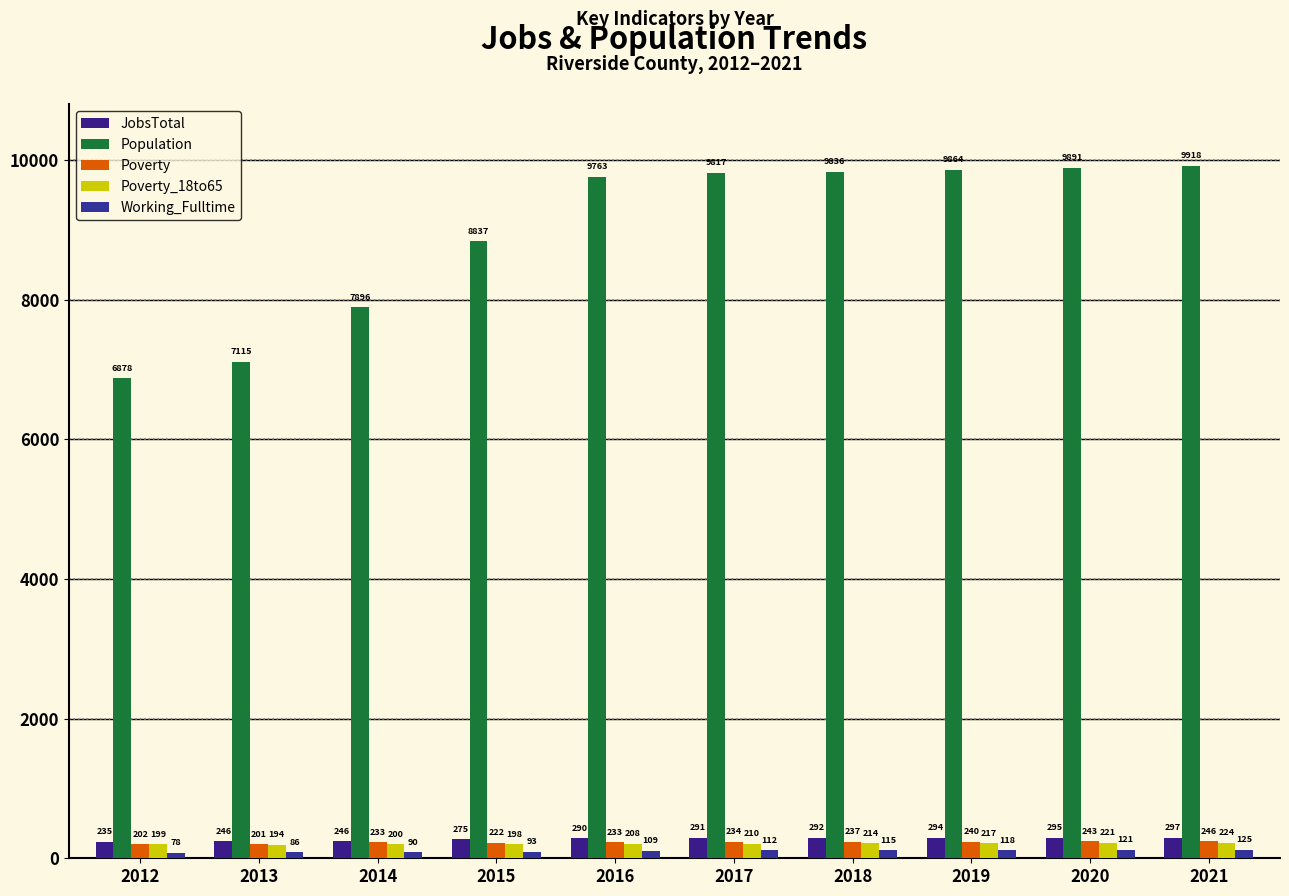

Reading left to right, what are all the values shown in this chart?

JobsTotal: 235	246	246	275	290	291	292	294	295	297
Population: 6878	7115	7896	8837	9763	9817	9836	9864	9891	9918
Poverty: 202	201	233	222	233	234	237	240	243	246
Poverty_18to65: 199	194	200	198	208	210	214	217	221	224
Working_Fulltime: 78	86	90	93	109	112	115	118	121	125